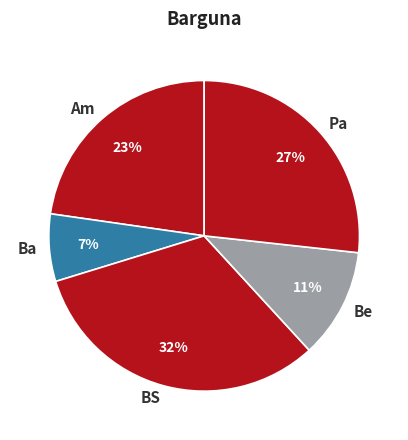

To the nearest percent, what is the difference between the largest and smallest slice percentages?

25%